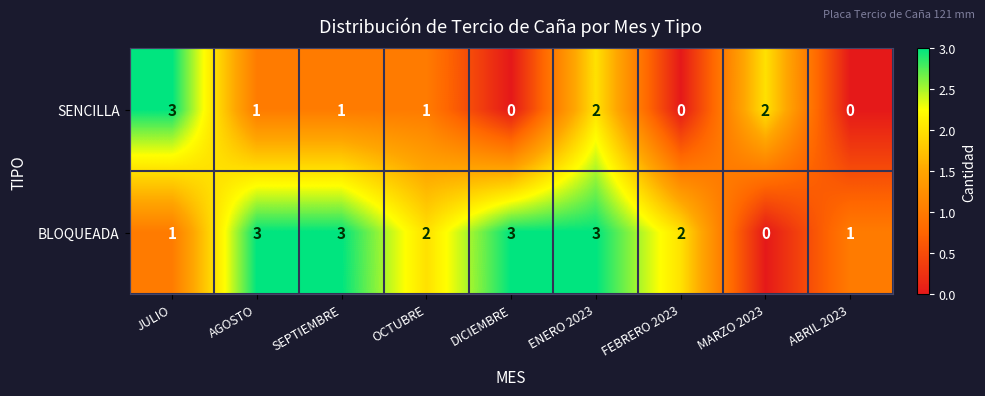

What is the approximate value of BLOQUEADA at SEPTIEMBRE?

3